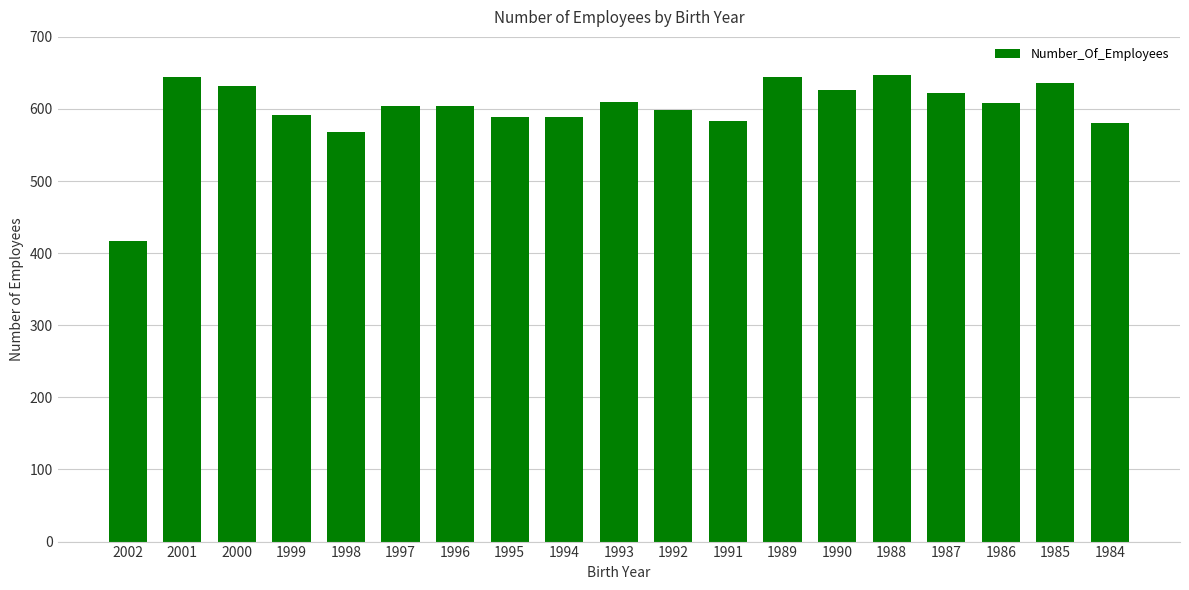

What is the value of the 12th bar from the left?

583